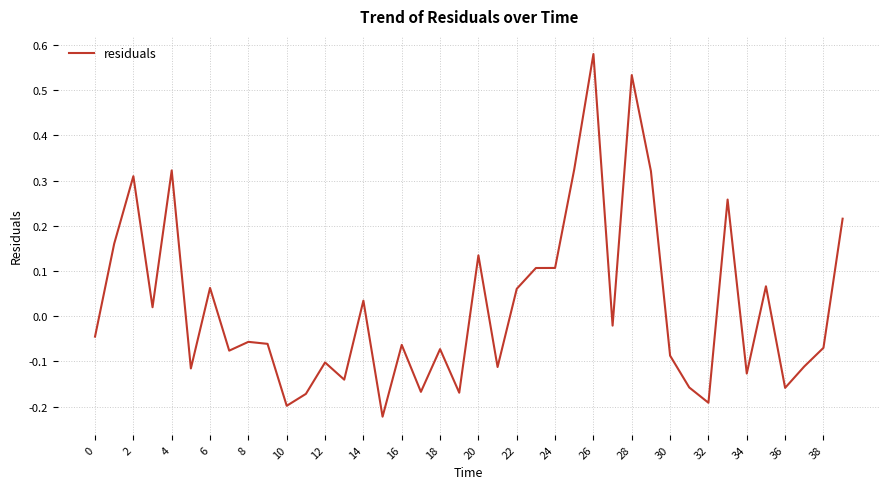

What is the difference between the maximum and minimum values?

0.8